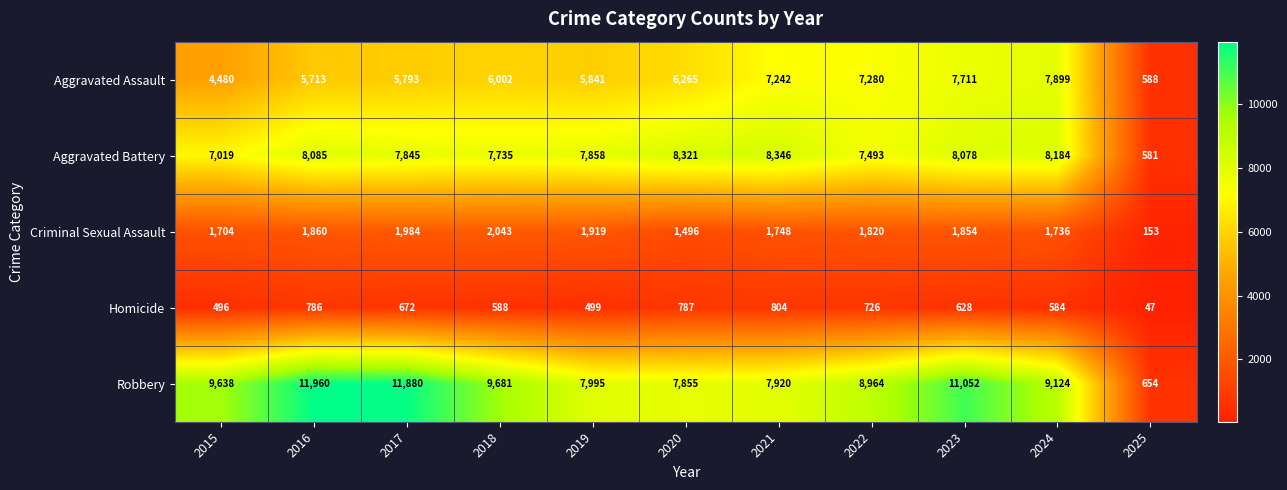

At which category is the sum across all series the highest?

2023